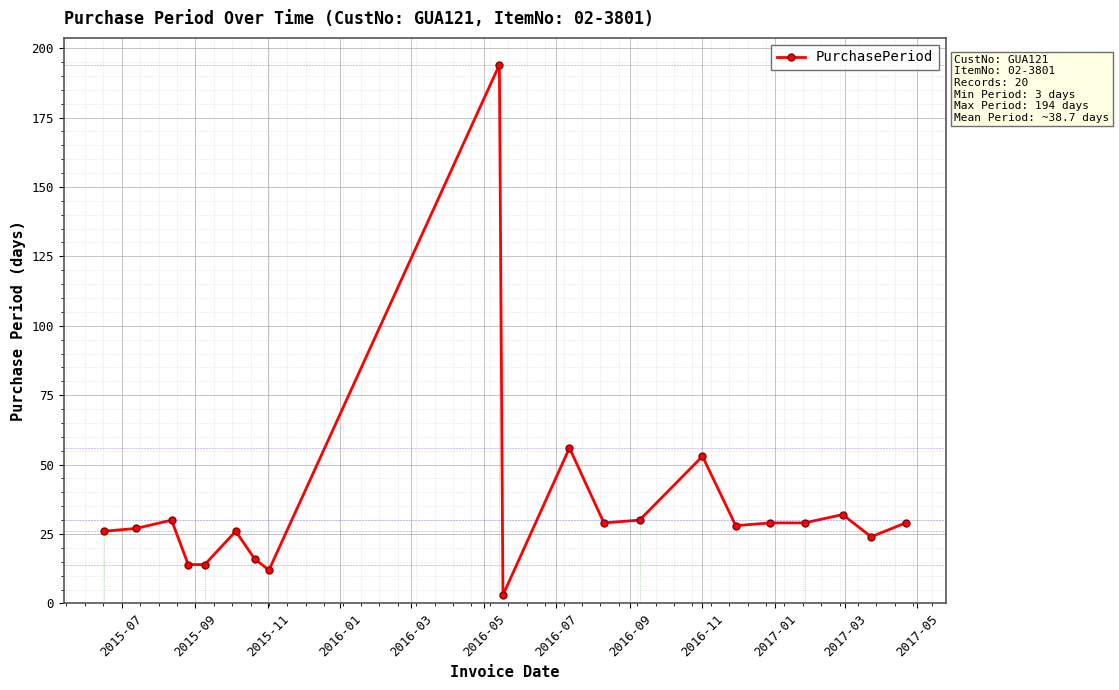

What is the value of the 19th point from the left?

24